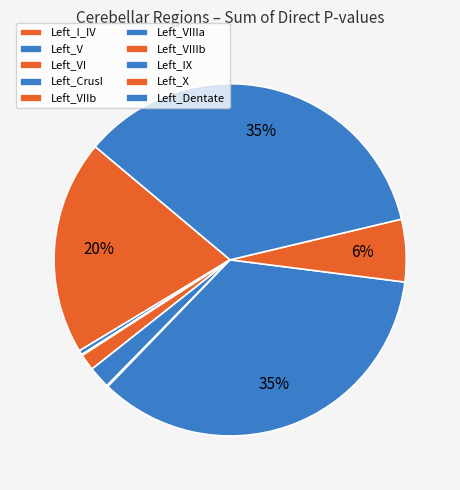

Rank the categories by value from lowest to highest.

Left_VI, Left_VIIIb, Left_CrusI, Left_I_IV, Left_V, Left_VIIb, Left_VIIIa, Left_X, Left_IX, Left_Dentate